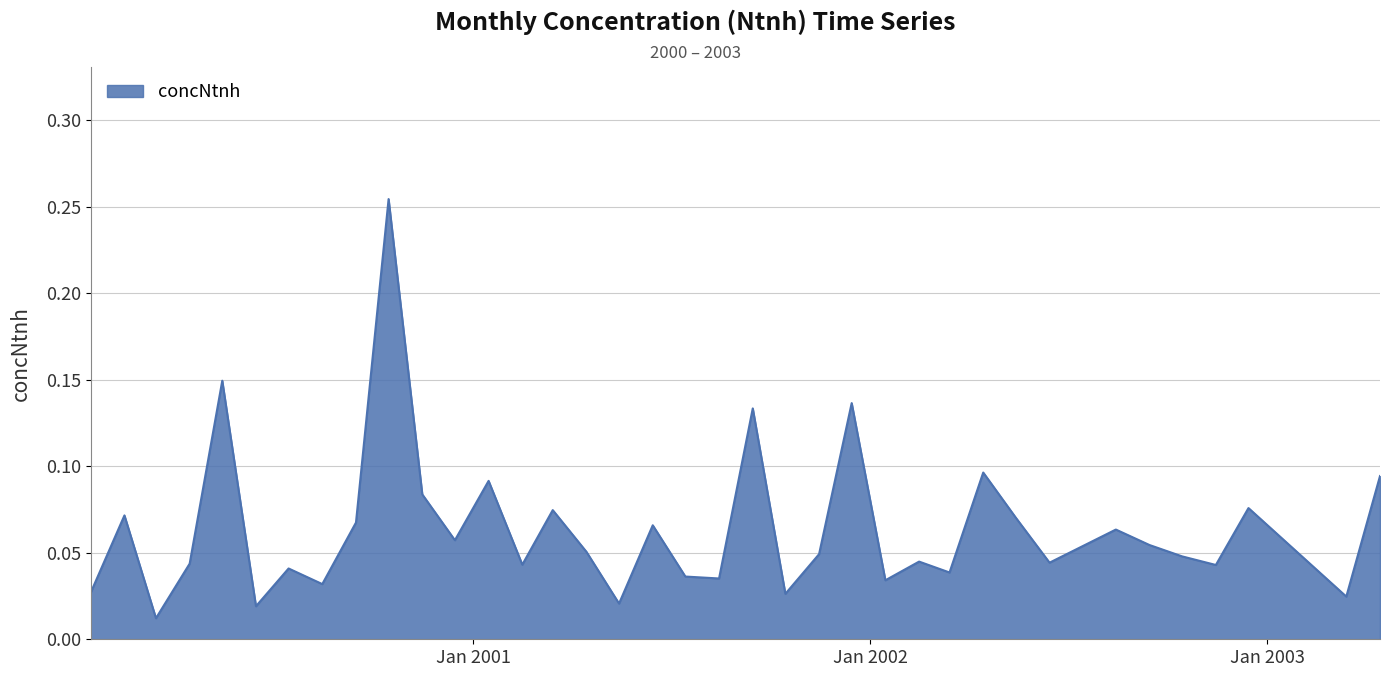

How many lines are shown in the chart?

1